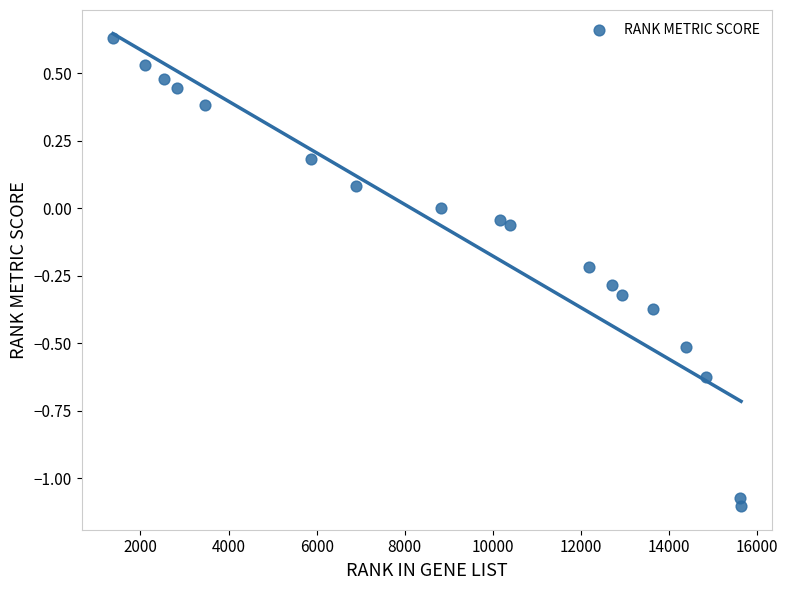

What is the range of X values (max minus min)?

14258.0